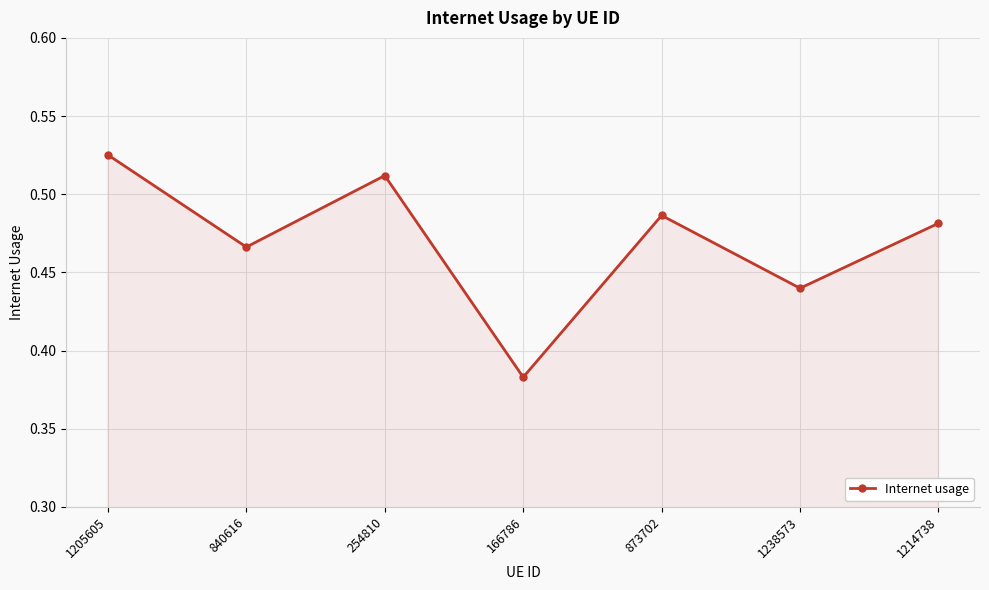

What is the label of the 2nd point from the left?

840616